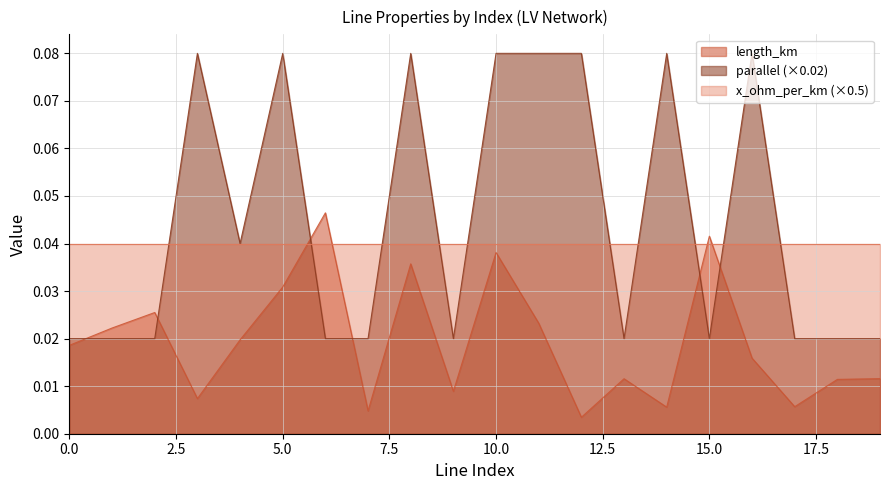

At which category does the chart reach its minimum across all series?

12